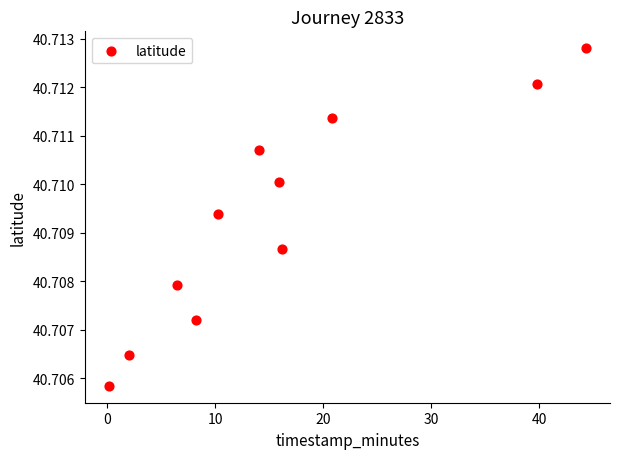

What is the range of X values (max minus min)?

44.2